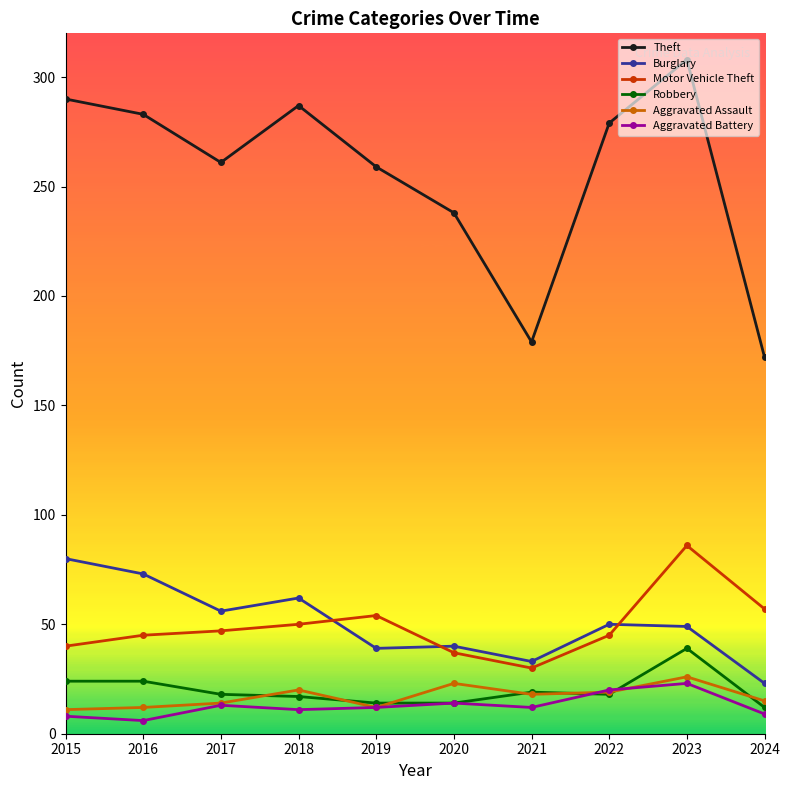

At 2023, list the series in order from largest to smallest.

Theft, Motor Vehicle Theft, Burglary, Robbery, Aggravated Assault, Aggravated Battery